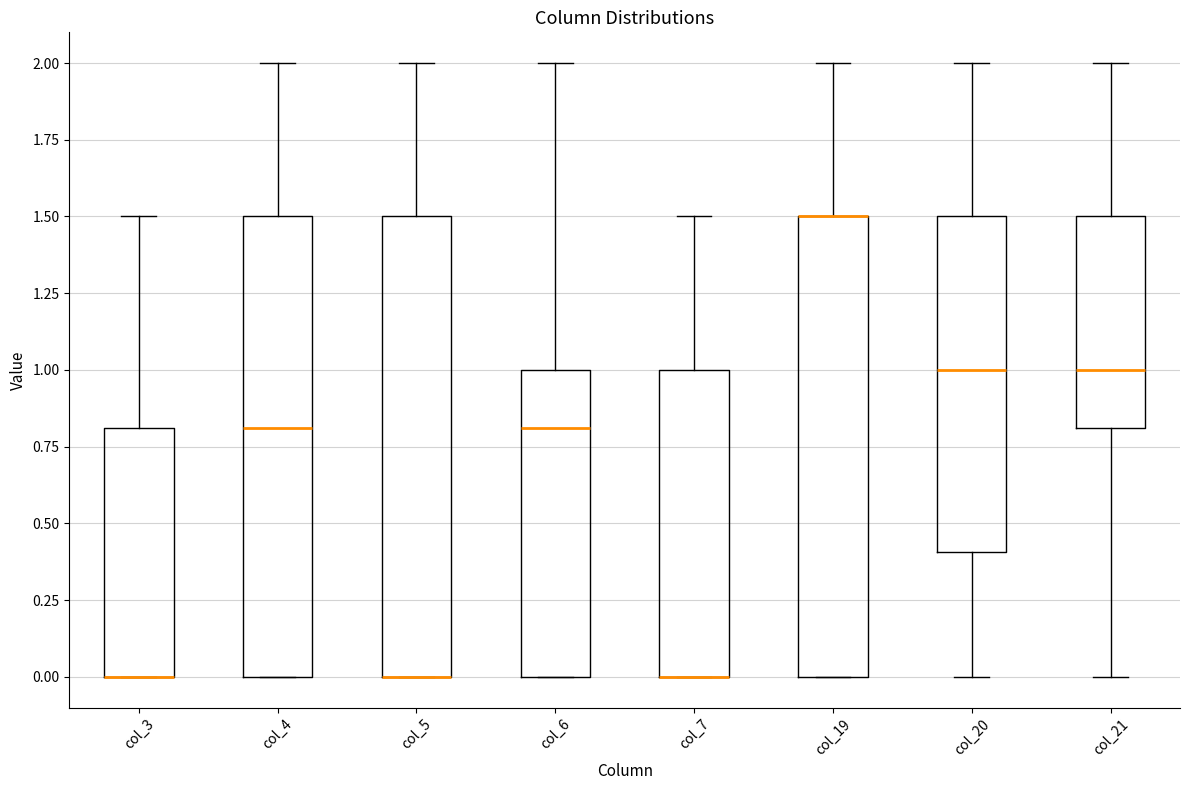

Reading left to right, read every box against the y-axis: the position of its median line, the range the box covers, and the ends of its whiskers. The values are not printed on the chart, so give them approximately, as read against the axis.

col_3: median 0.0 (drawn on the box's lower edge), box 0.0 to 0.8, whiskers 0.0 to 1.5
col_4: median 0.8, box 0.0 to 1.5, whiskers 0.0 to 2.0
col_5: median 0.0 (drawn on the box's lower edge), box 0.0 to 1.5, whiskers 0.0 to 2.0
col_6: median 0.8, box 0.0 to 1.0, whiskers 0.0 to 2.0
col_7: median 0.0 (drawn on the box's lower edge), box 0.0 to 1.0, whiskers 0.0 to 1.5
col_19: median 1.5 (drawn on the box's upper edge), box 0.0 to 1.5, whiskers 0.0 to 2.0
col_20: median 1.0, box 0.4 to 1.5, whiskers 0.0 to 2.0
col_21: median 1.0, box 0.8 to 1.5, whiskers 0.0 to 2.0